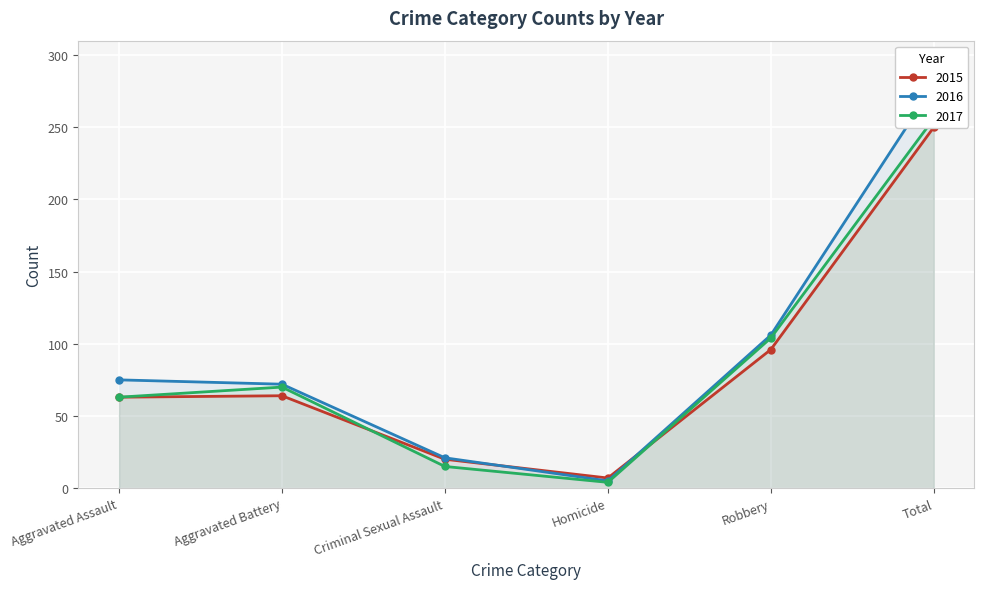

Reading left to right, list all the values displayed in this chart.

2015: Aggravated Assault=63	Aggravated Battery=64	Criminal Sexual Assault=20	Homicide=7	Robbery=96	Total=250
2016: Aggravated Assault=75	Aggravated Battery=72	Criminal Sexual Assault=21	Homicide=5	Robbery=106	Total=279
2017: Aggravated Assault=63	Aggravated Battery=70	Criminal Sexual Assault=15	Homicide=4	Robbery=104	Total=256